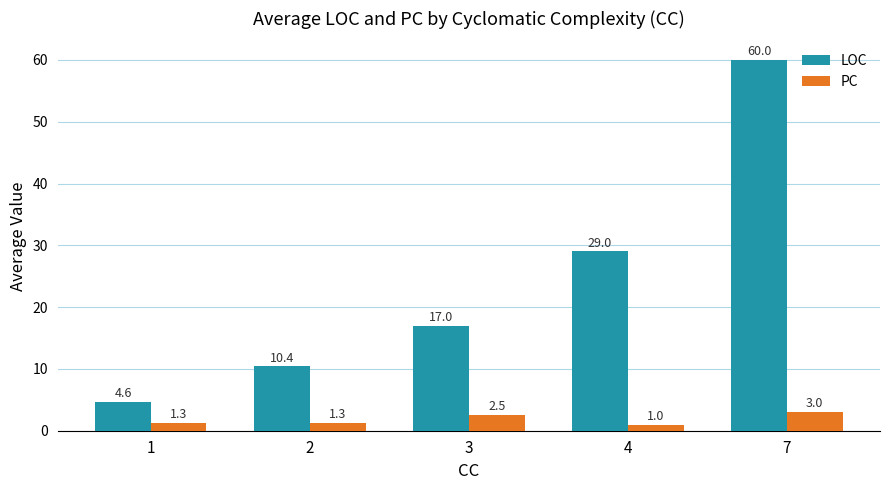

What is the minimum value shown in the chart?

1.0